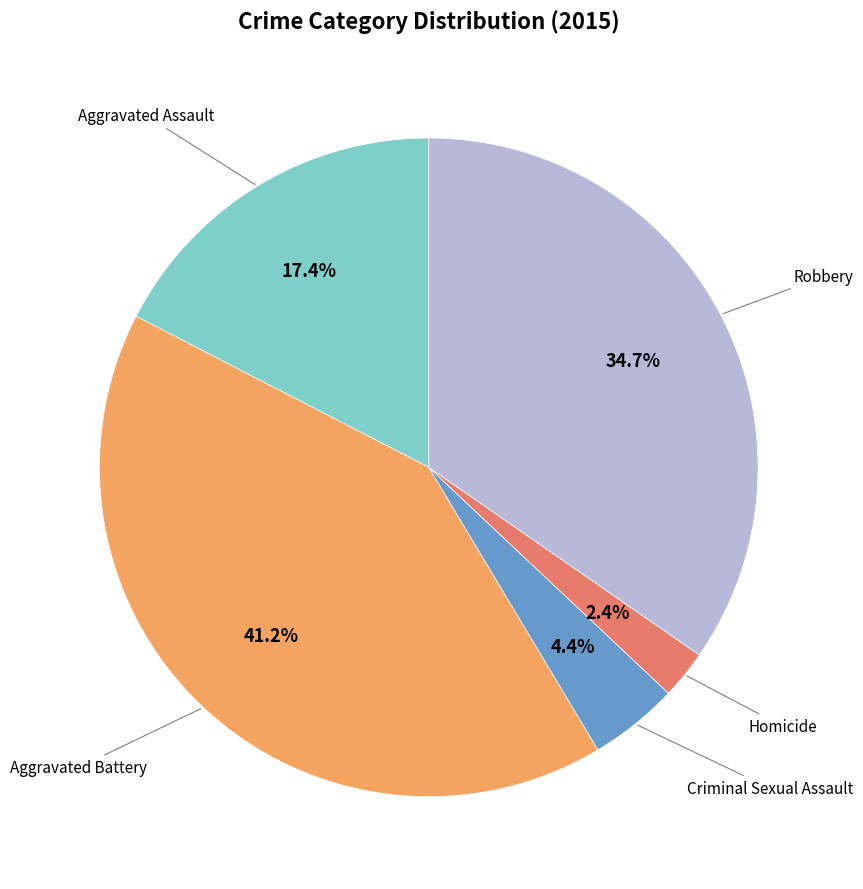

Is there any slice that represents more than half of the pie?

No